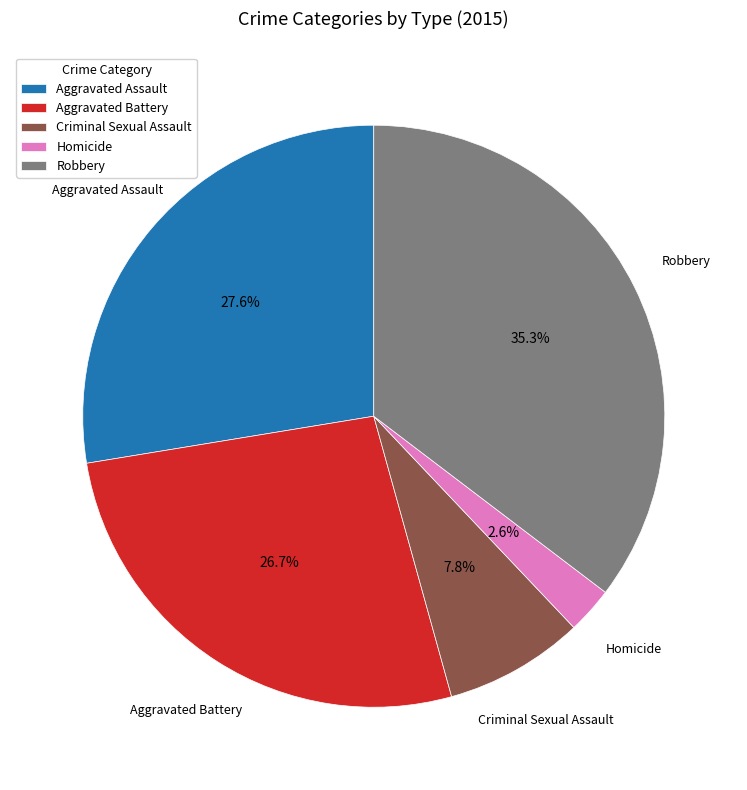

What is the largest slice in the pie chart?

Robbery